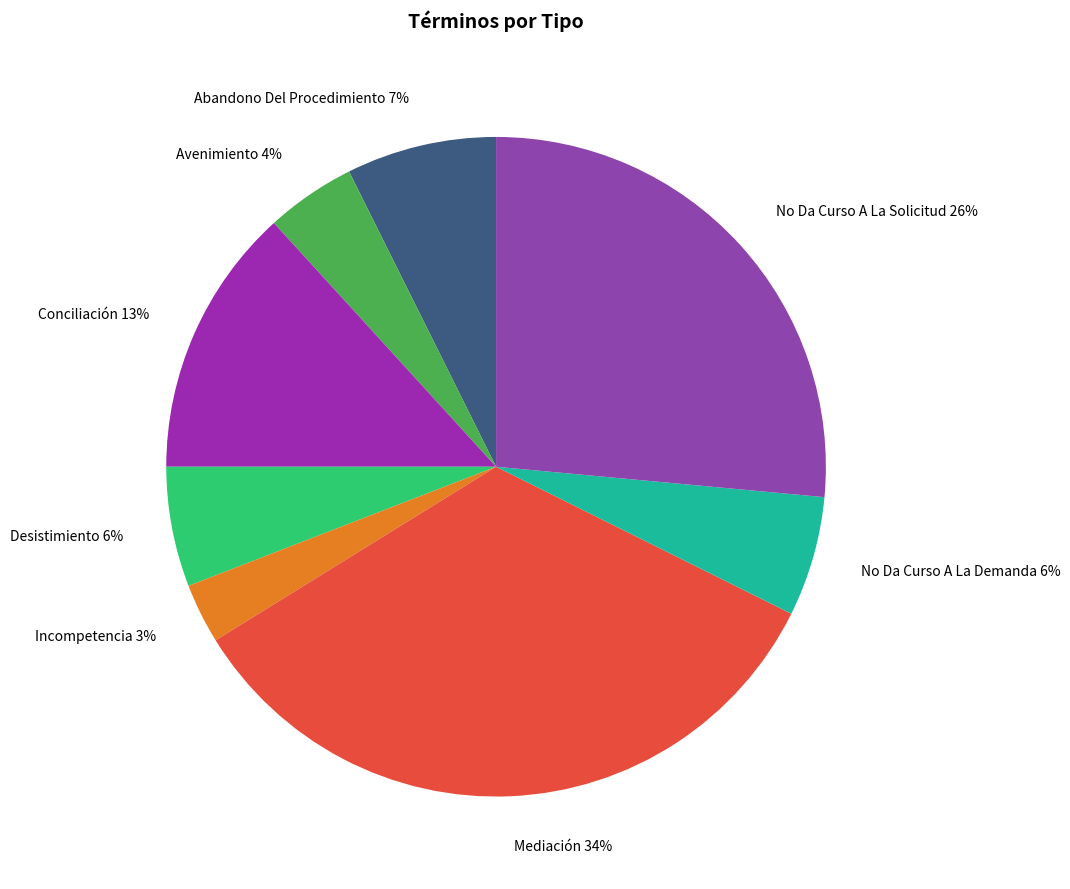

Is there any slice that represents more than half of the pie?

No